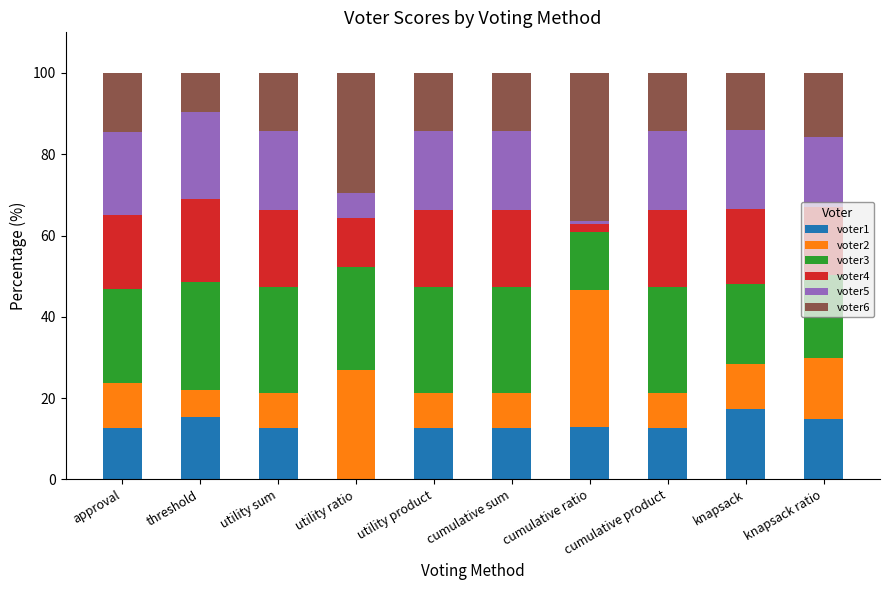

What is the total value across all series at threshold?

100.0